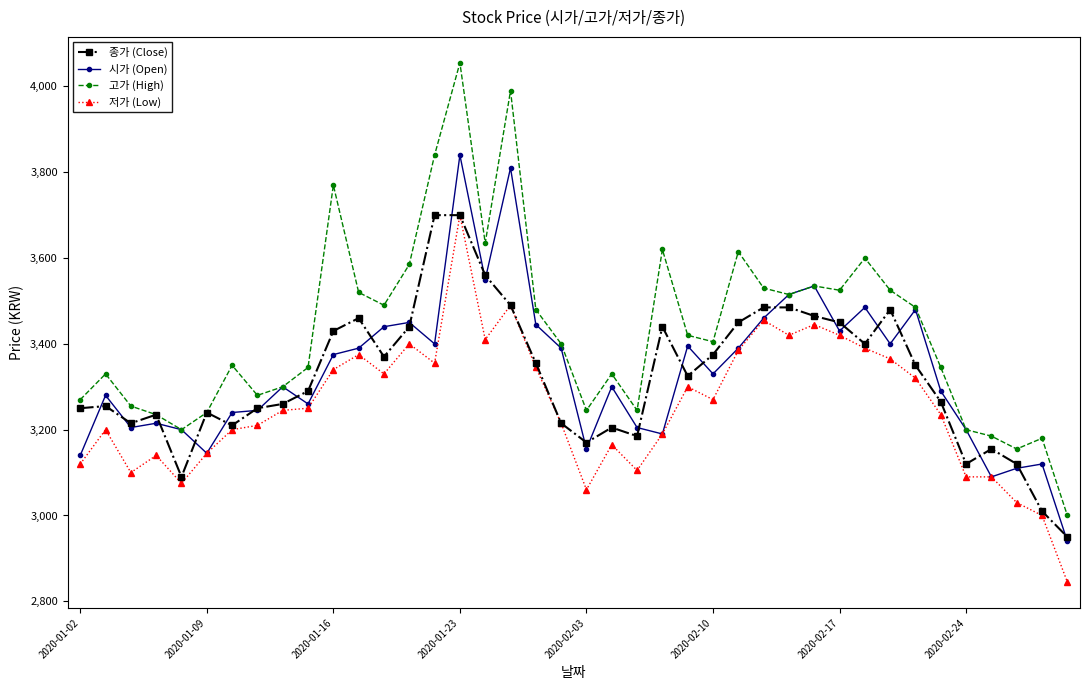

Which series has the largest range (max minus min)?

고가 (High)